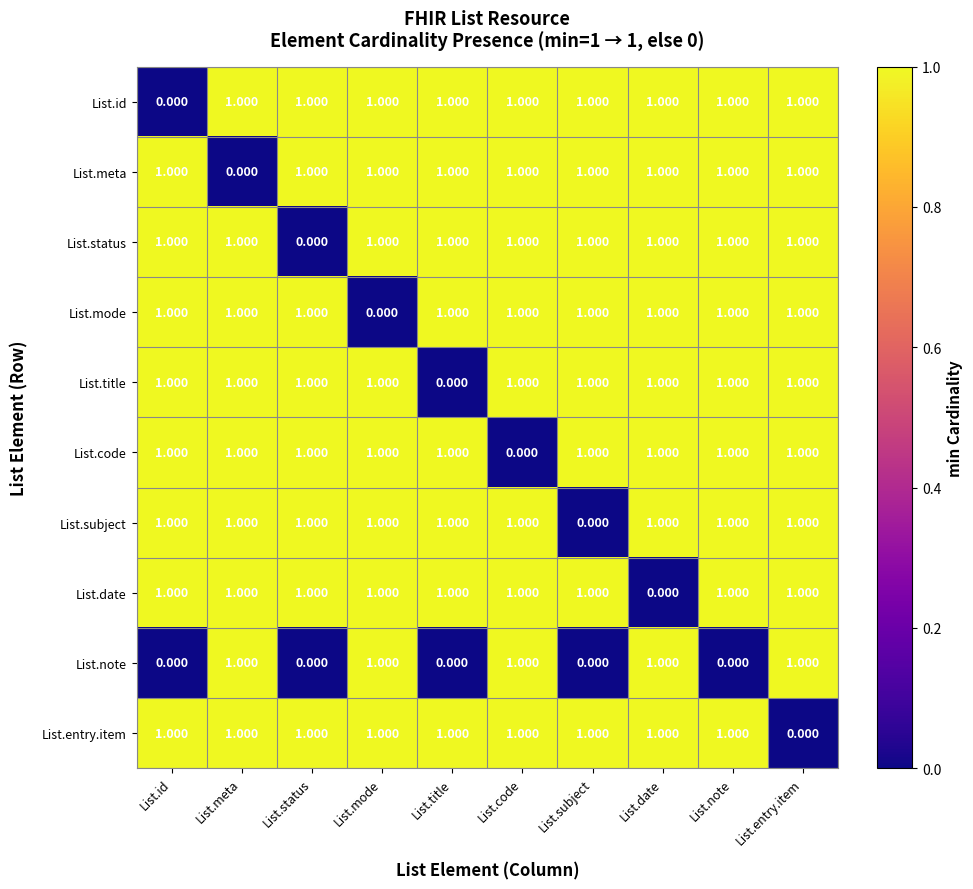

How many positive values does the List.title series have?

9